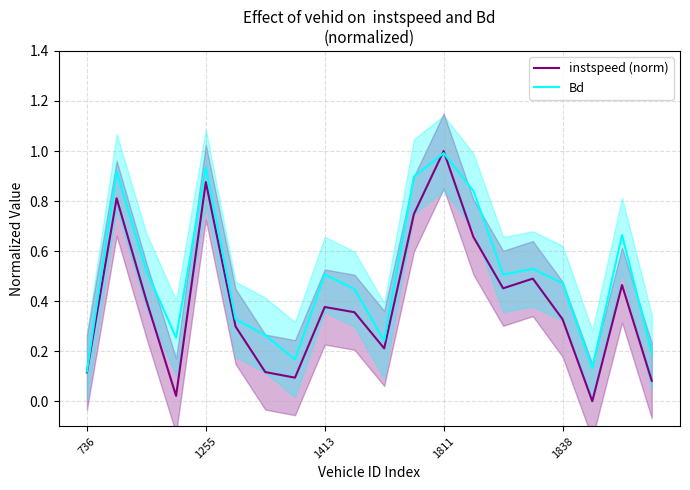

The Bd series shows 0.2 at 5. True or false?

False